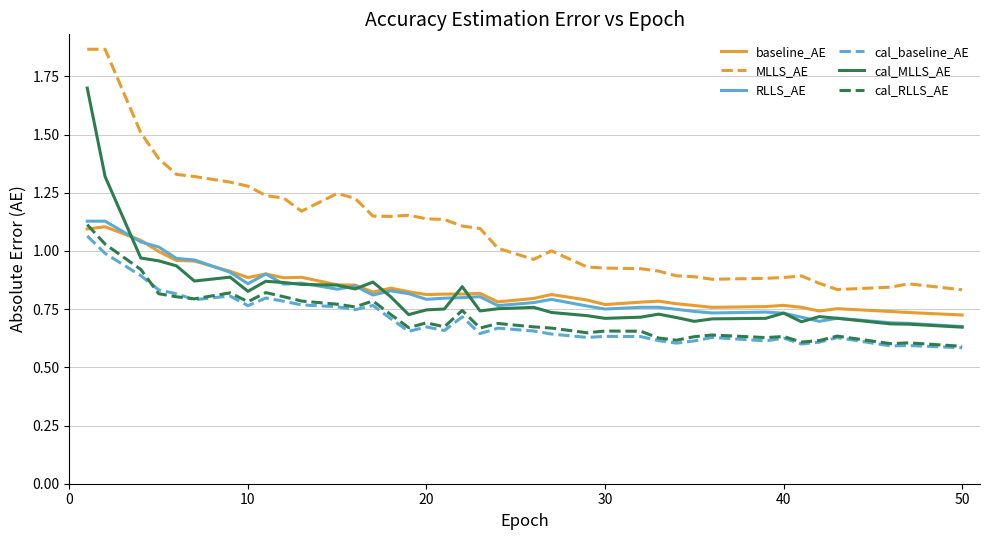

Which series has the largest total across all categories?

MLLS_AE